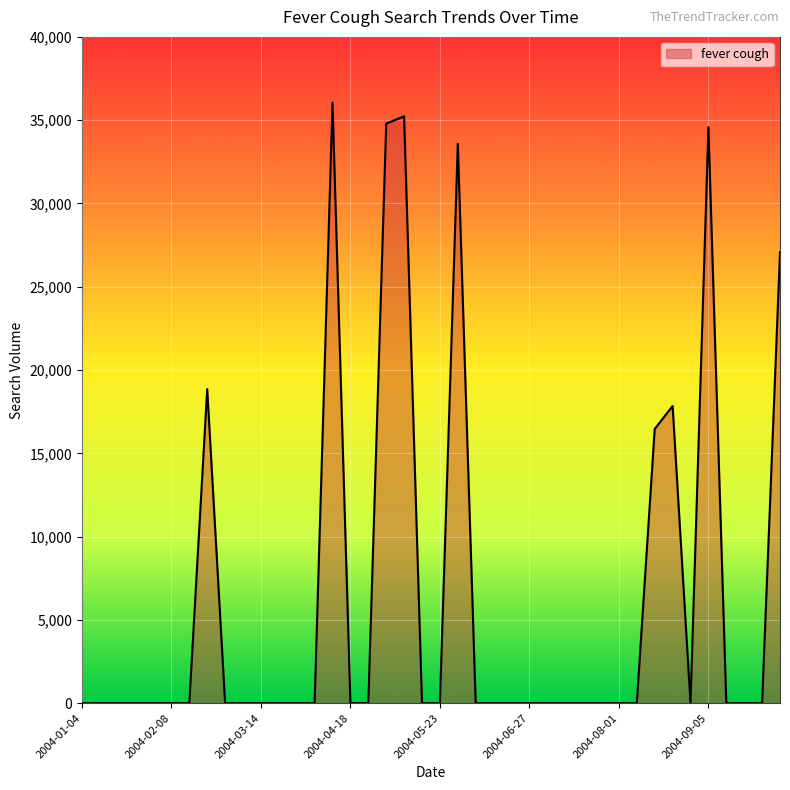

Reading left to right, list all the values displayed in this chart.

0.0	0.0	0.0	0.0	0.0	0.0	0.0	18853.3	0.0	0.0	0.0	0.0	0.0	0.0	36056.4	0.0	0.0	34794.6	35230.7	0.0	0.0	33577.0	0.0	0.0	0.0	0.0	0.0	0.0	0.0	0.0	0.0	0.0	16459.4	17841.1	0.0	34584.3	0.0	0.0	0.0	27075.1